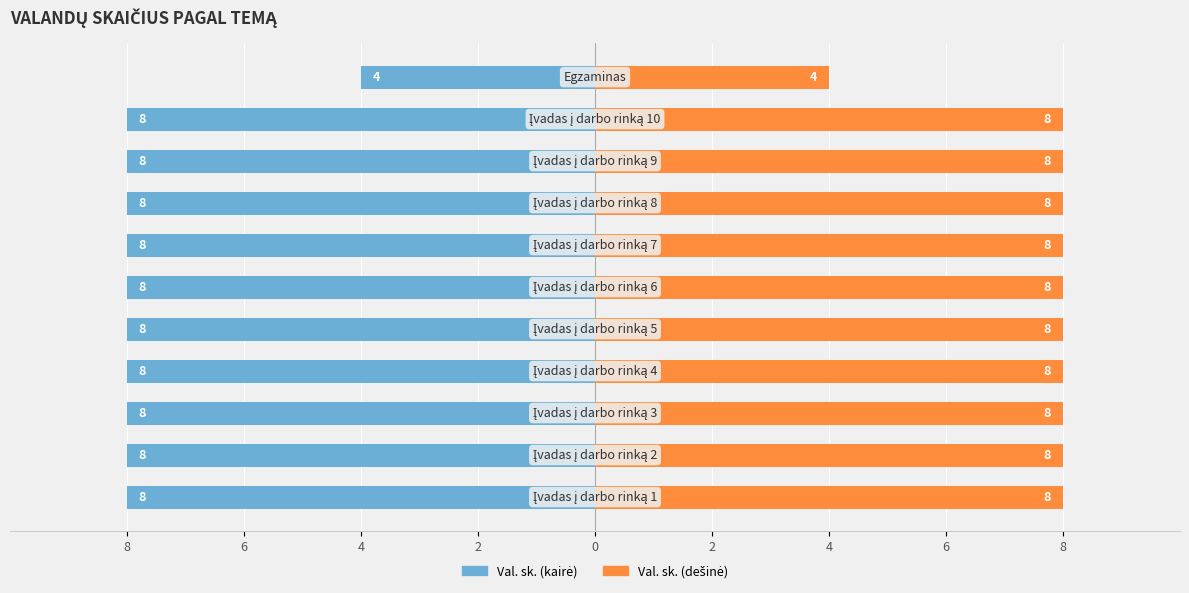

The value of Val. sk. (dešinė) at 8 is 2. True or false?

False